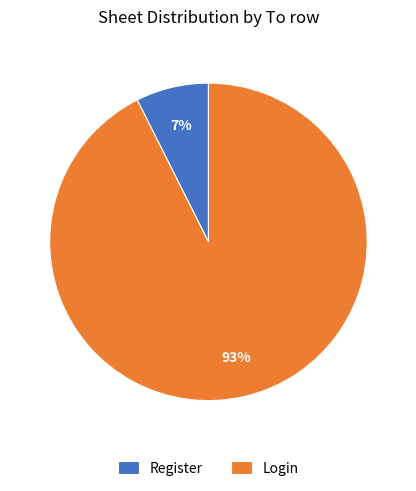

Which slice is the largest?

Login